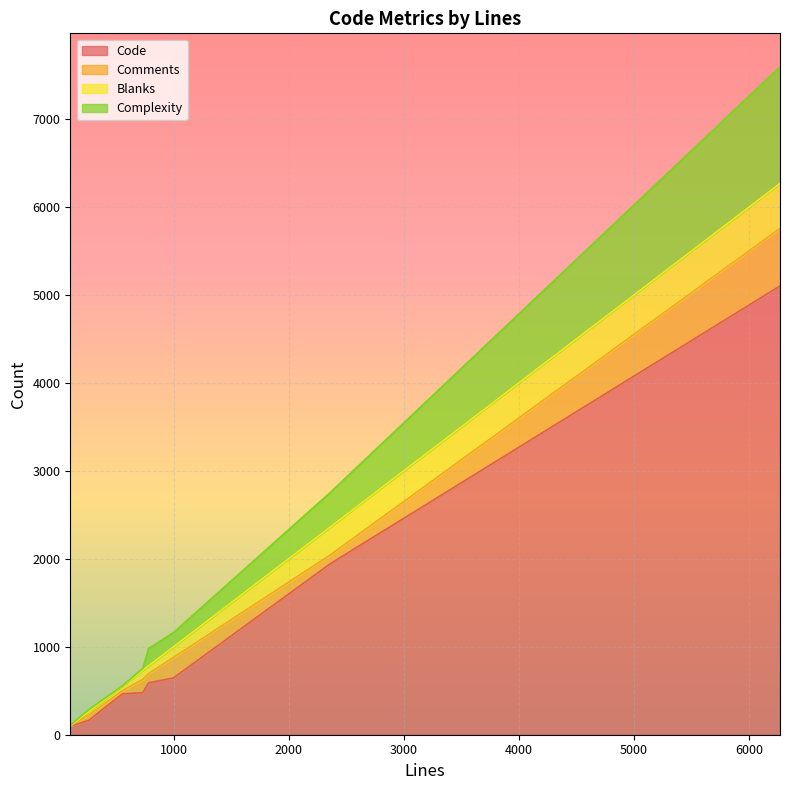

What is the difference between the maximum and minimum values in the Complexity series?

1326